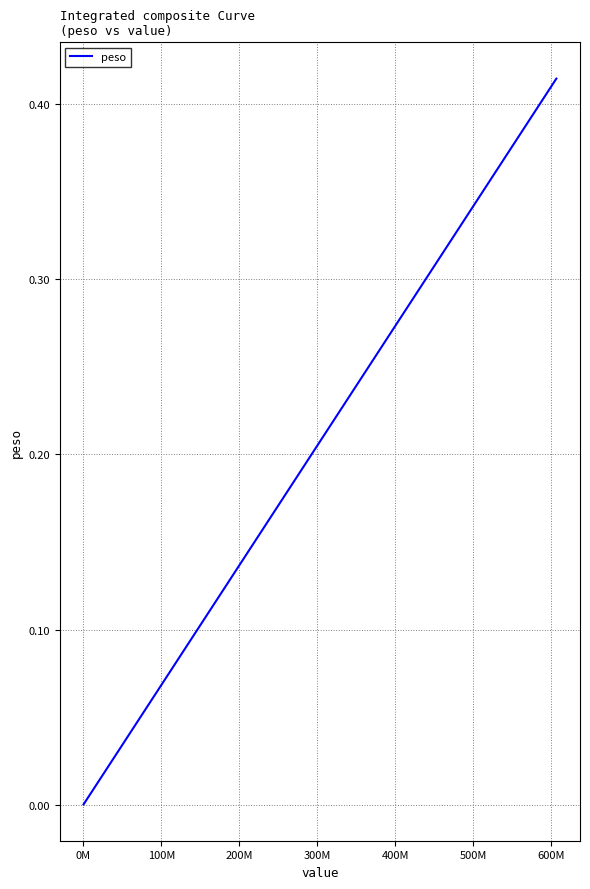

Does the chart have visible grid lines?

Yes